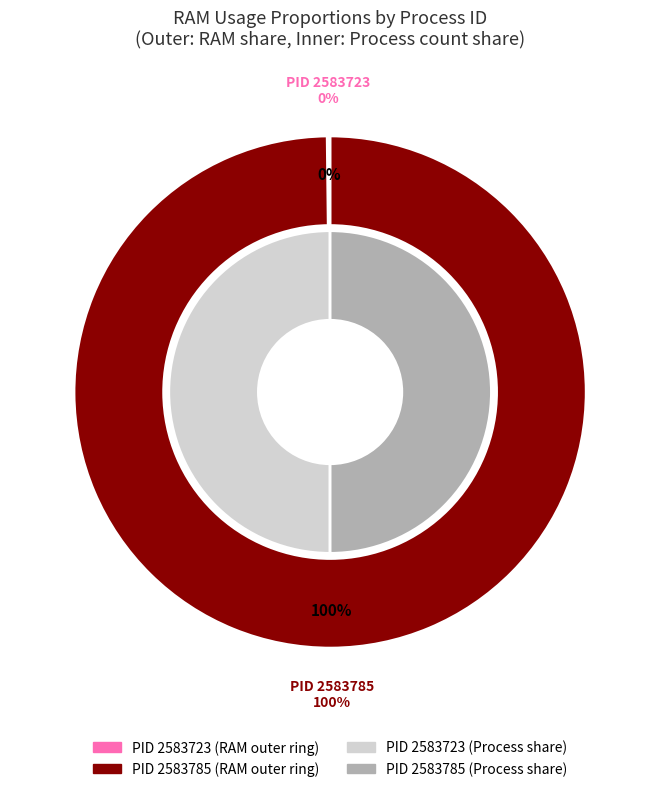

How many segments does this pie chart have?

2